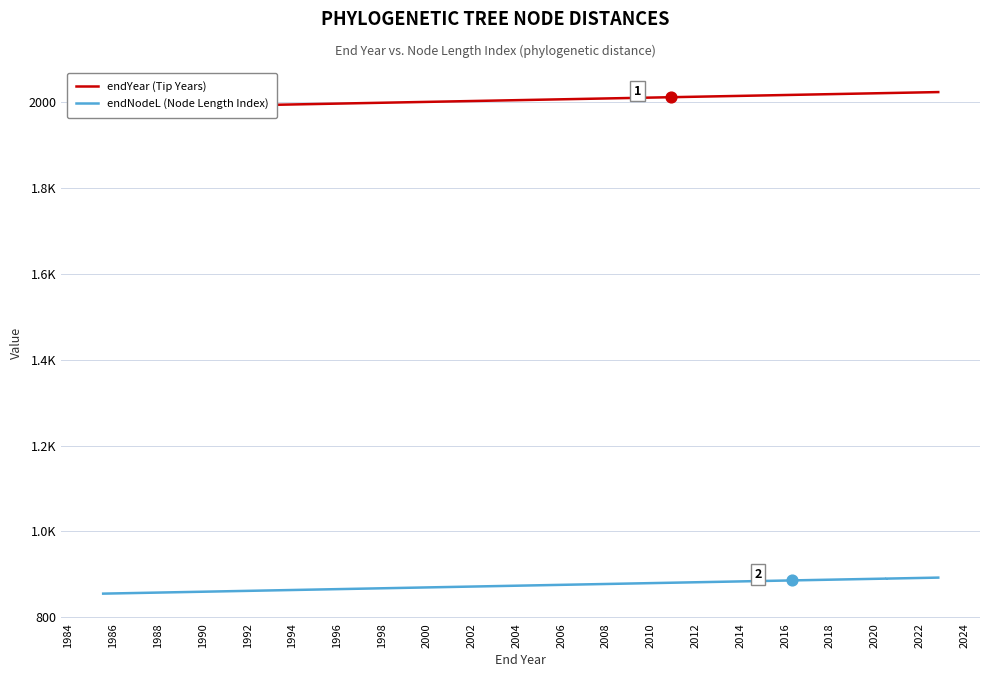

What are all the series names shown in the legend?

endYear (Tip Years), endNodeL (Node Length Index)